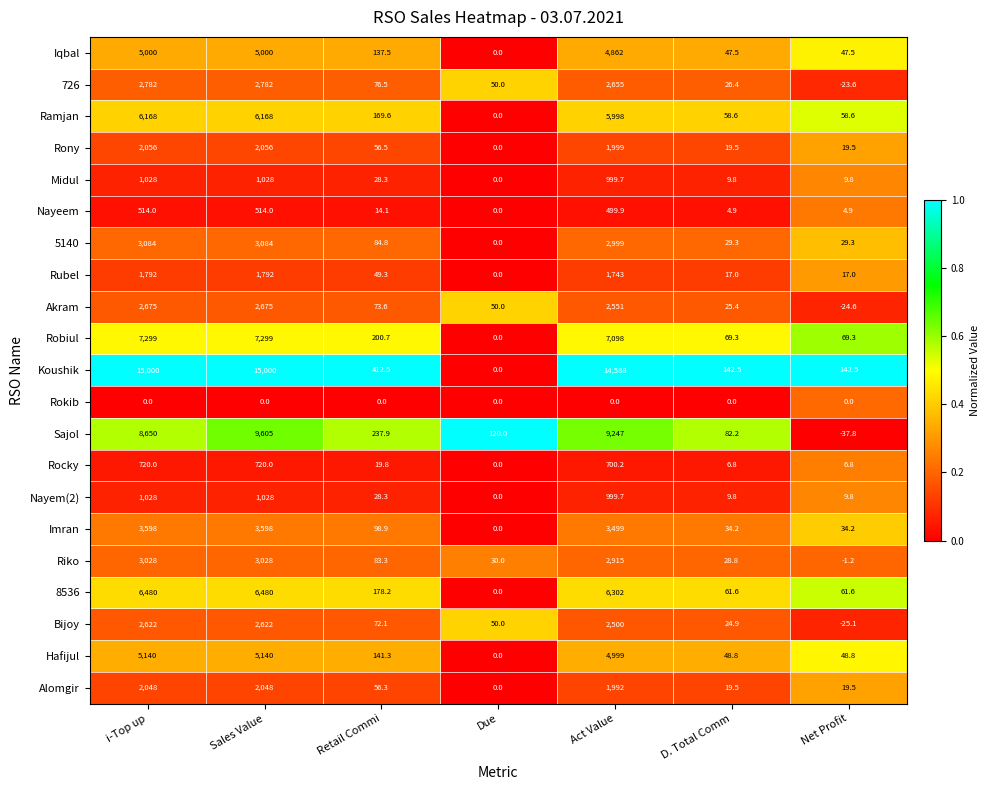

What is the smallest value displayed?

-37.8